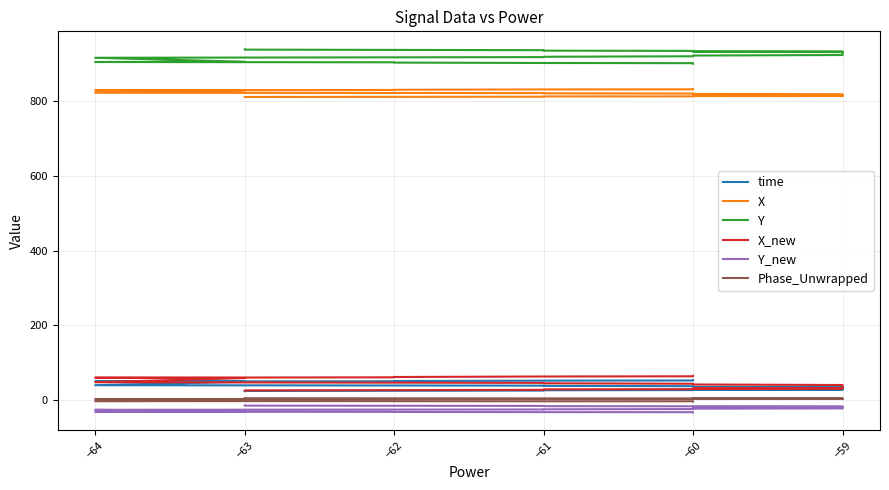

True or false: Y_new and X intersect in this chart.

False